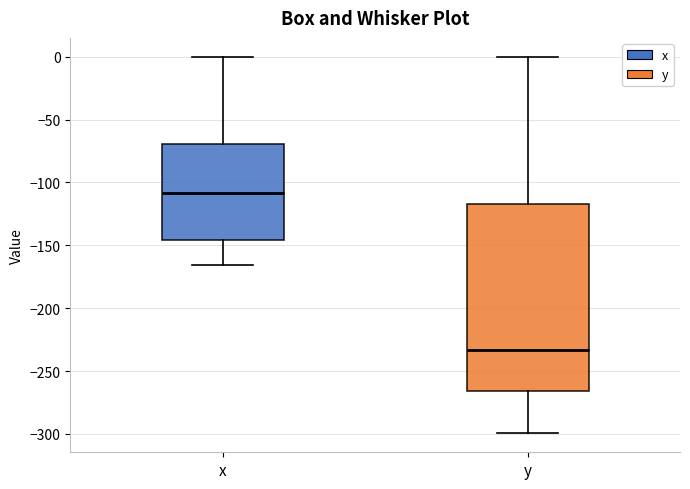

Reading left to right, read every box against the y-axis: the position of its median line, the range the box covers, and the ends of its whiskers. The values are not printed on the chart, so give them approximately, as read against the axis.

x: median -110, box -145 to -70, whiskers -165 to 0
y: median -235, box -265 to -115, whiskers -300 to 0